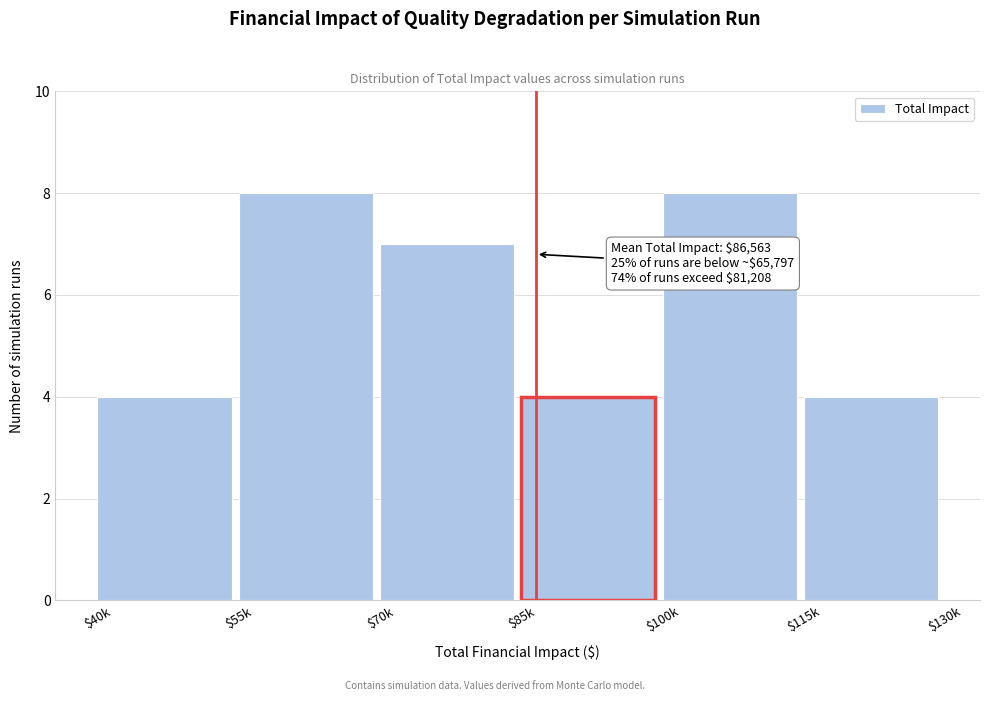

Reading right to left, what are all the values shown in this chart?

4	8	4	7	8	4